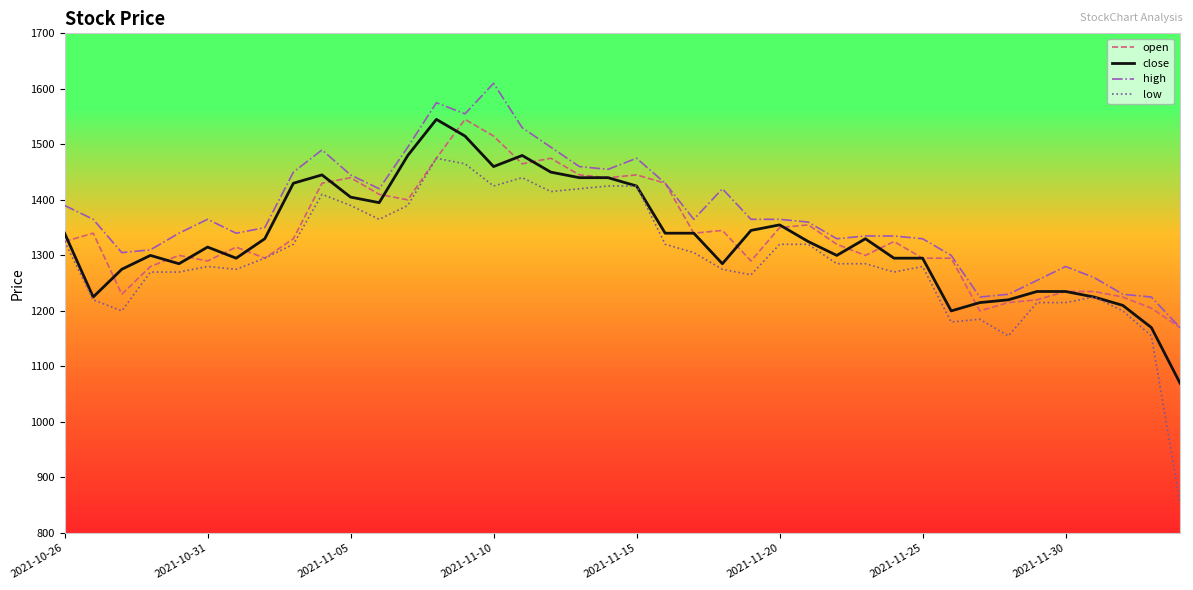

What is the maximum value for high?

1610